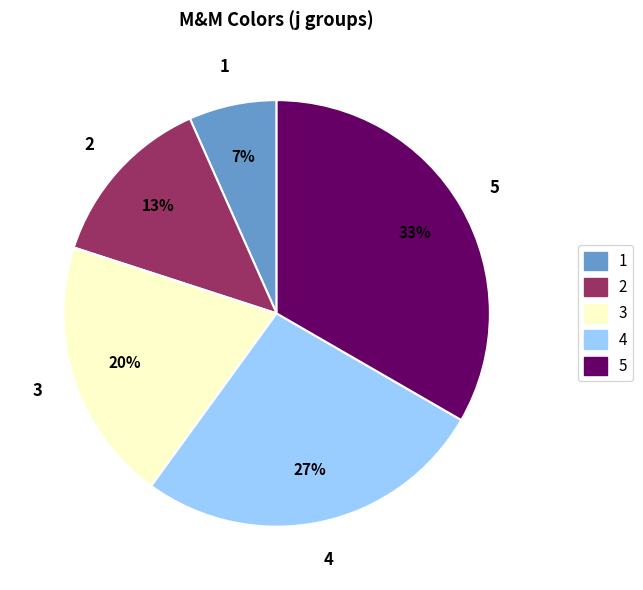

Does any single category account for the majority?

No